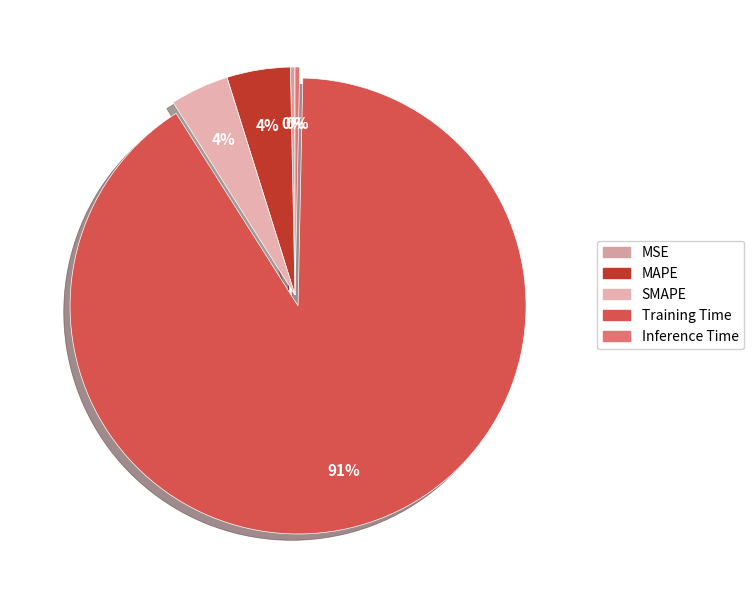

Count the number of slices in the pie.

5